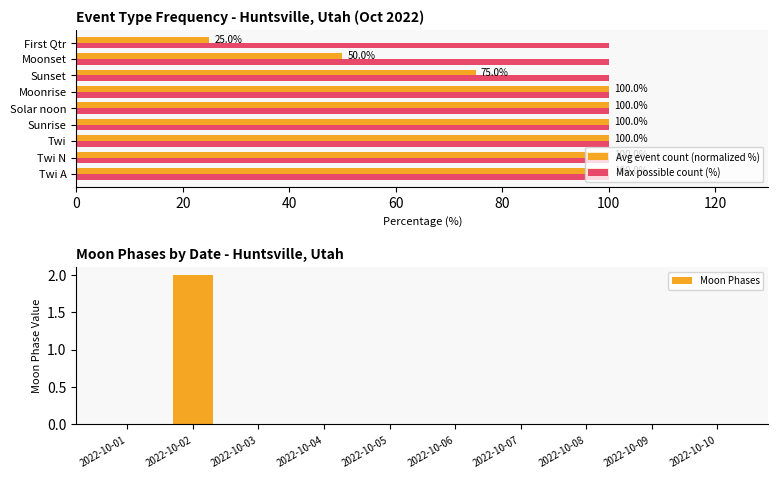

Reading left to right, what are all the values shown in this chart?

0	2	0	0	0	0	0	0	0	0